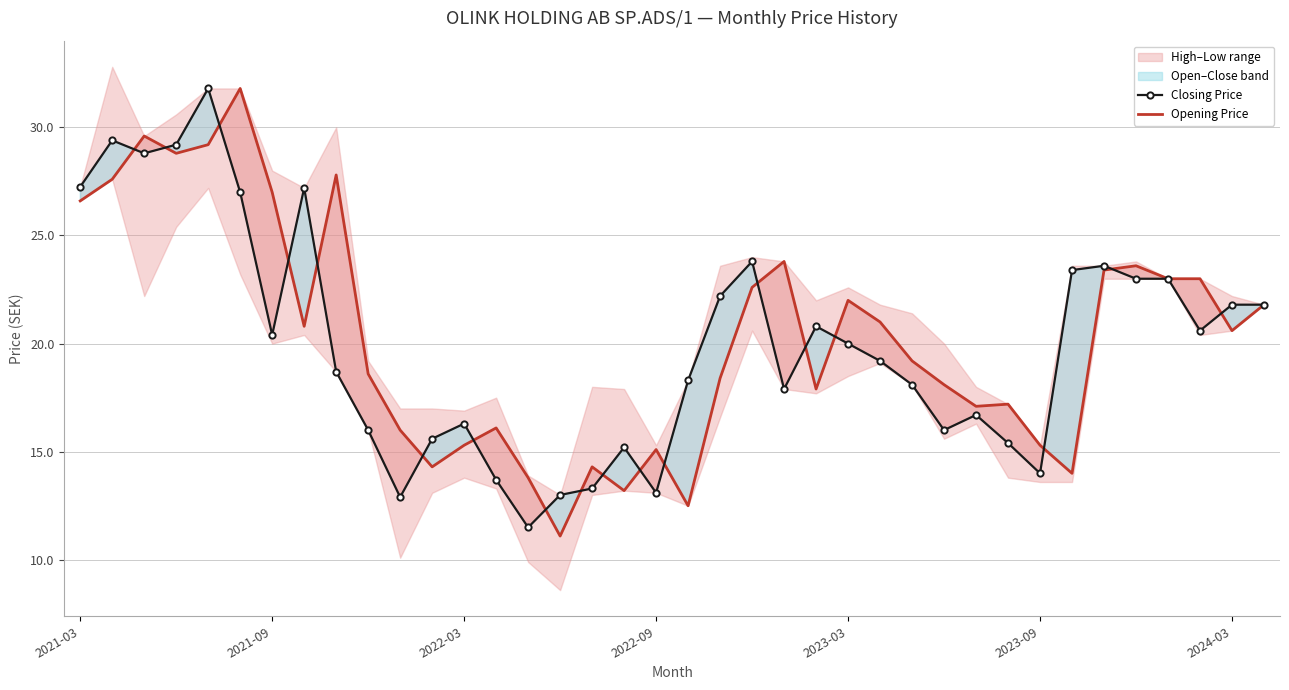

Reading left to right, transcribe all the data shown in this chart.

Closing Price: 27.2	29.4	28.8	29.2	31.8	27.0	20.4	27.2	18.7	16.0	12.9	15.6	16.3	13.7	11.5	13.0	13.3	15.2	13.1	18.3	22.2	23.8	17.9	20.8	20.0	19.2	18.1	16.0	16.7	15.4	14.0	23.4	23.6	23.0	23.0	20.6	21.8	21.8
Opening Price: 26.6	27.6	29.6	28.8	29.2	31.8	27.0	20.8	27.8	18.6	16.0	14.3	15.3	16.1	13.8	11.1	14.3	13.2	15.1	12.5	18.4	22.6	23.8	17.9	22.0	21.0	19.2	18.1	17.1	17.2	15.3	14.0	23.4	23.6	23.0	23.0	20.6	21.8